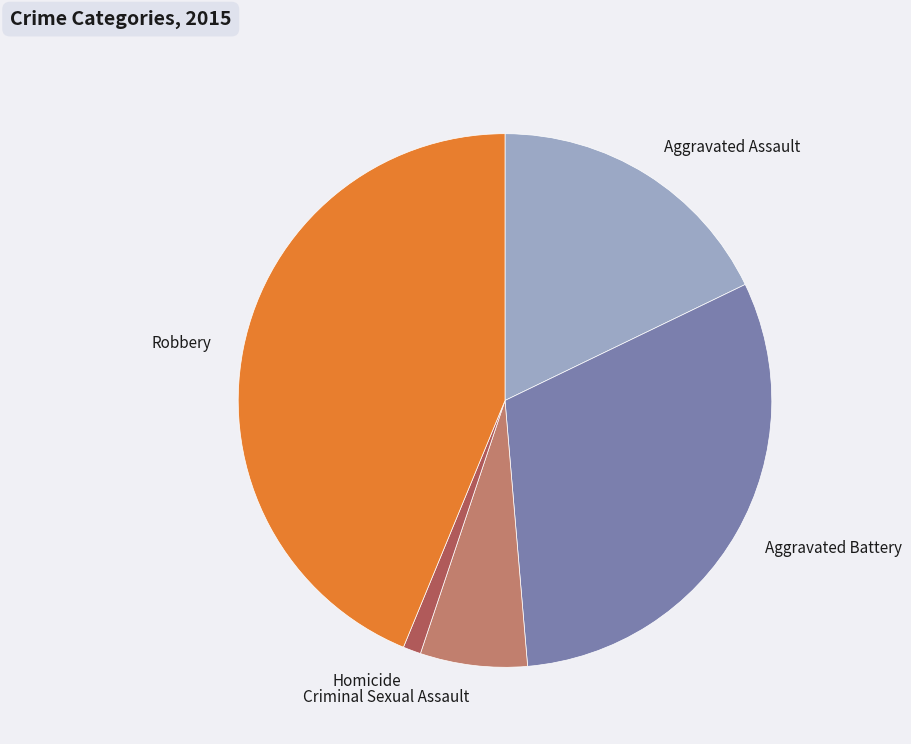

The Aggravated Assault slice represents 28% of the pie. True or false?

False